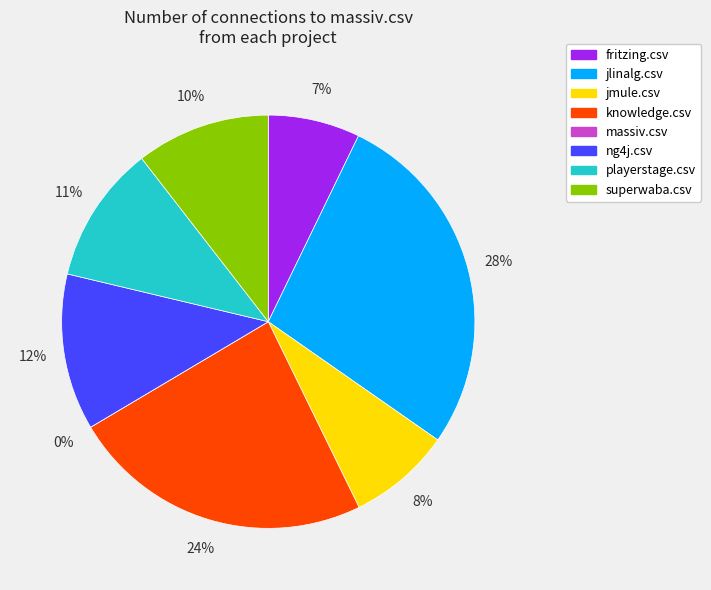

Count the number of slices in the pie.

8